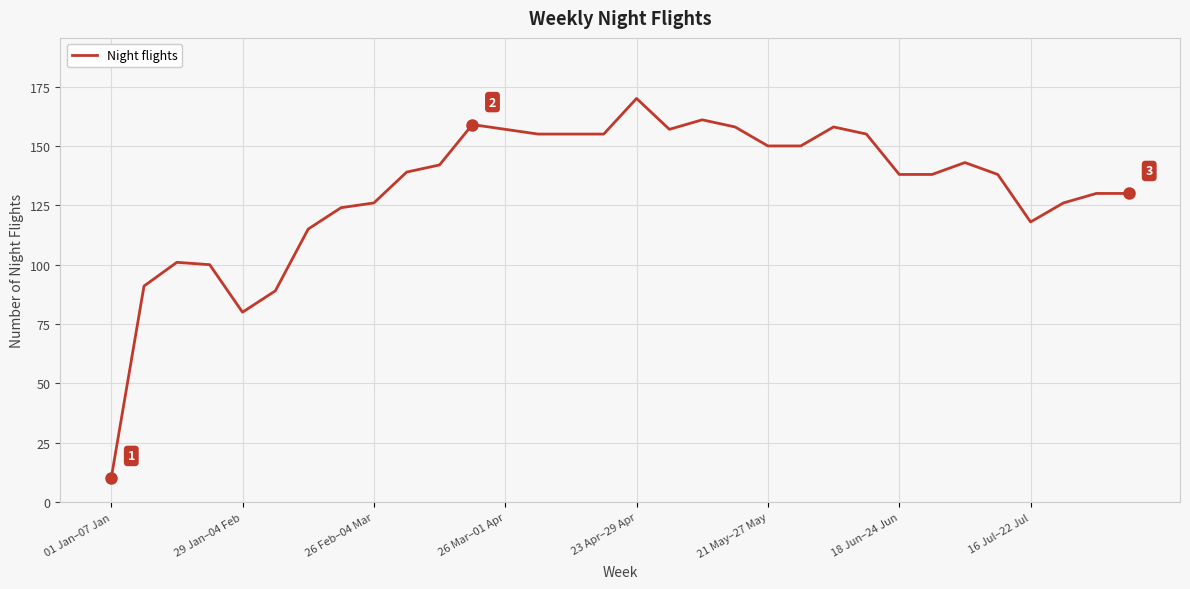

True or false: the data has more than 2 interior local peaks.

True